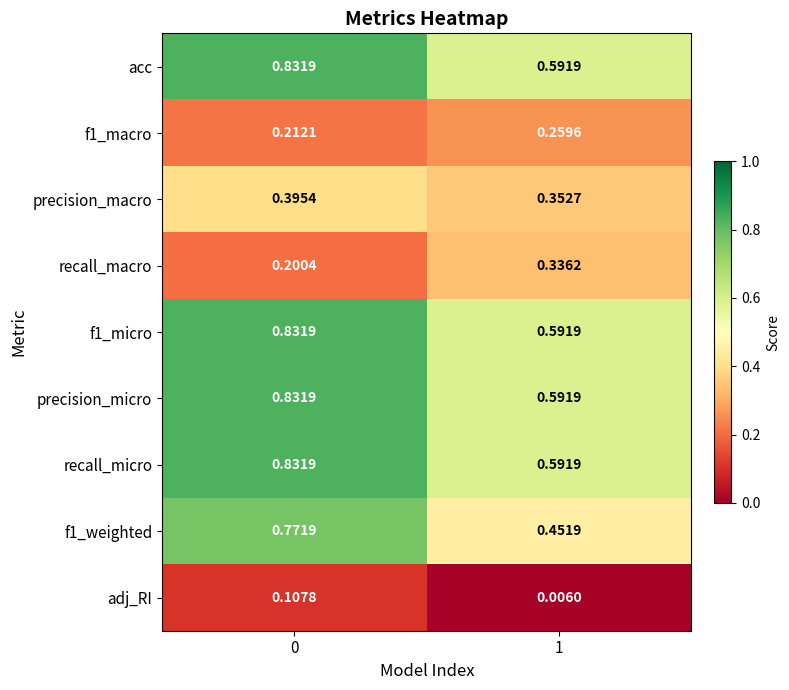

Is the value of recall_macro at 0 greater than the value of f1_weighted at 1?

No